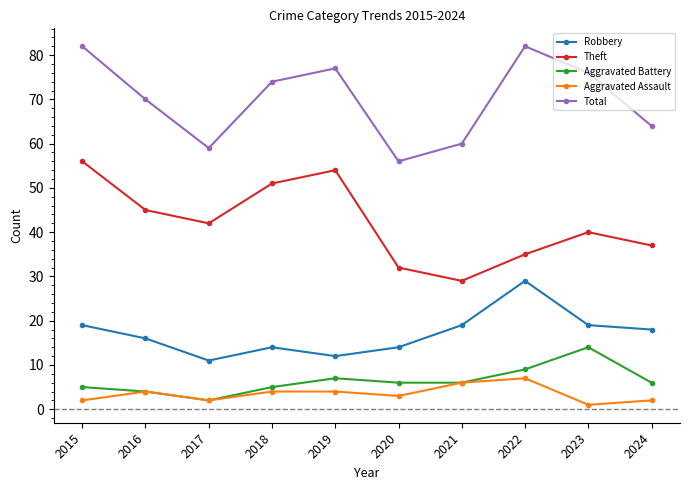

At how many categories does at least one series exceed 9?

10